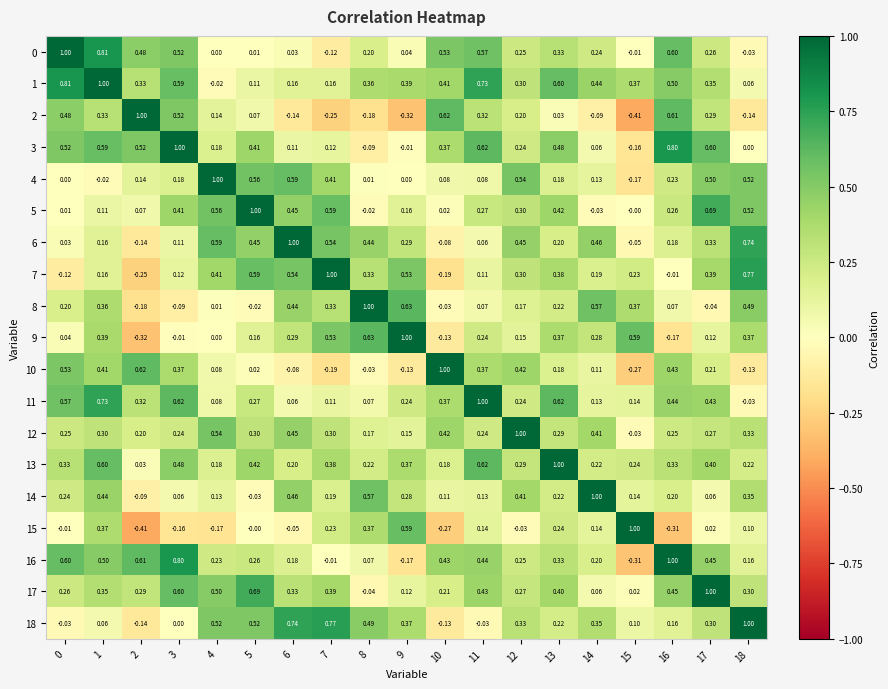

How many positive values does the 17 series have?

18